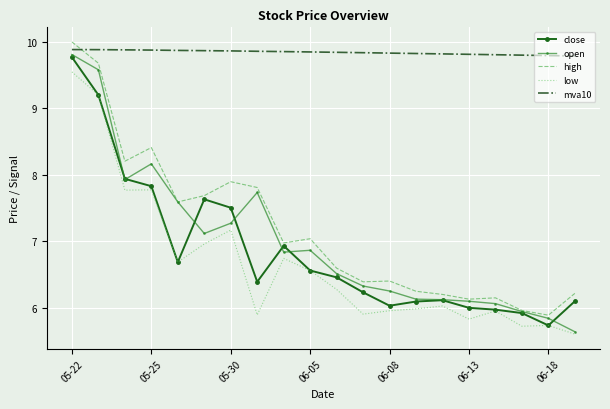

How many categories are shown in the chart?

20